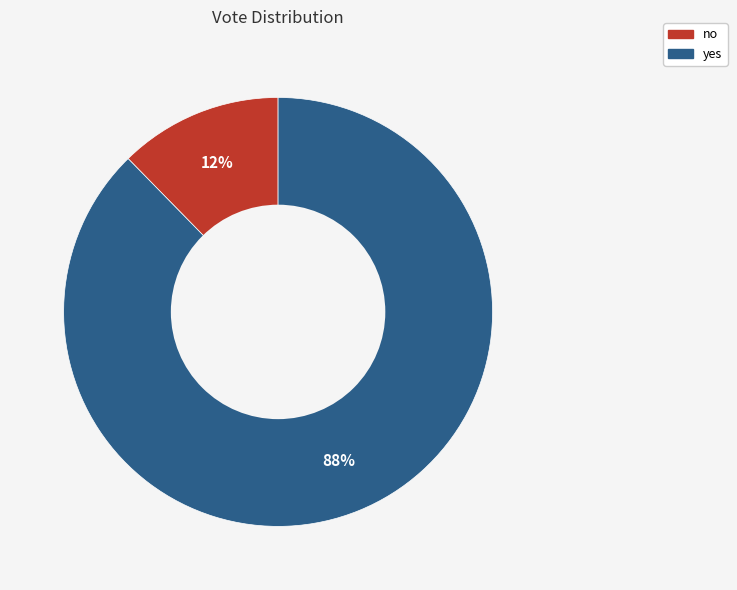

Which slice is the largest?

yes